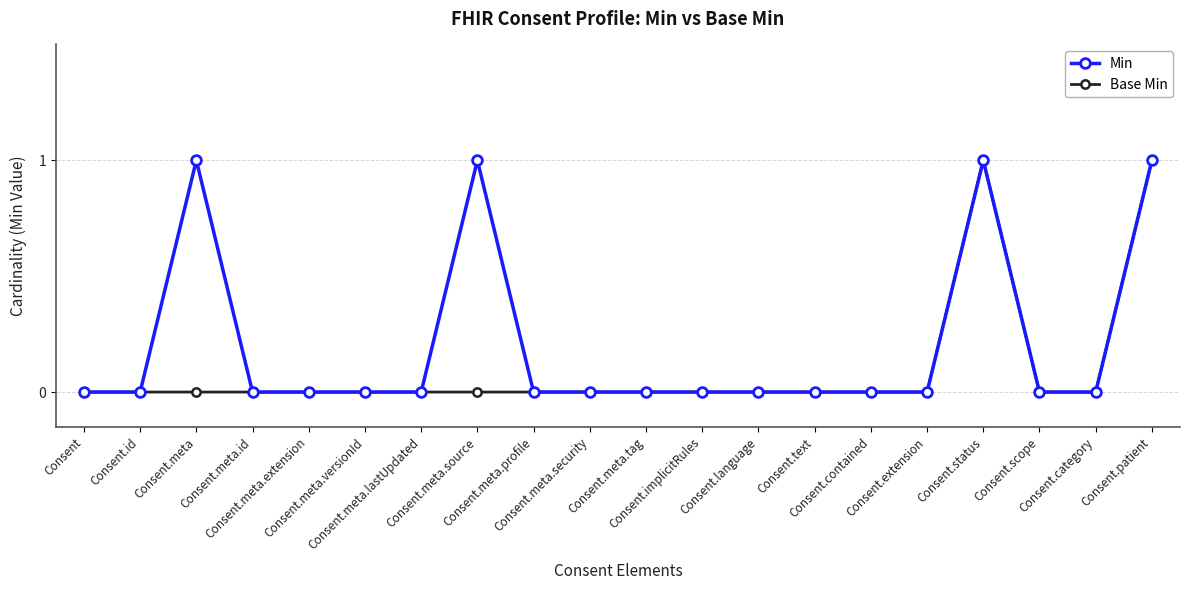

Rank the series by their average value, from lowest to highest.

Base Min, Min